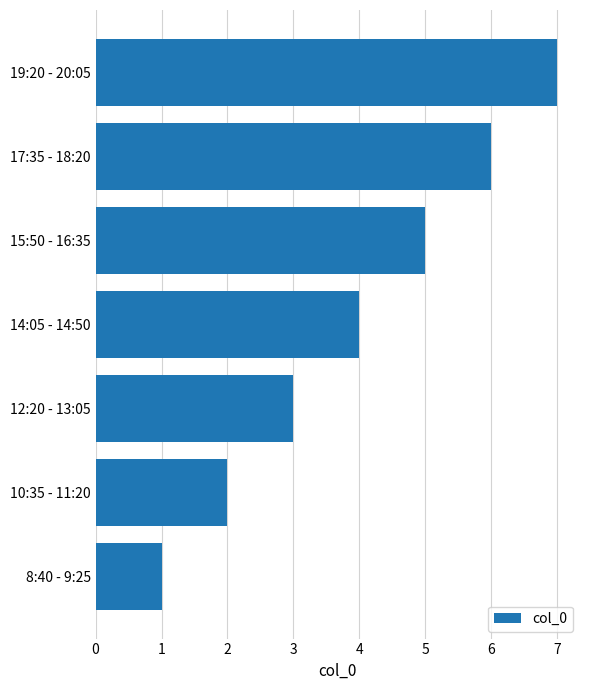

The chart shows a value of 3 at 19:20 - 20:05. True or false?

False